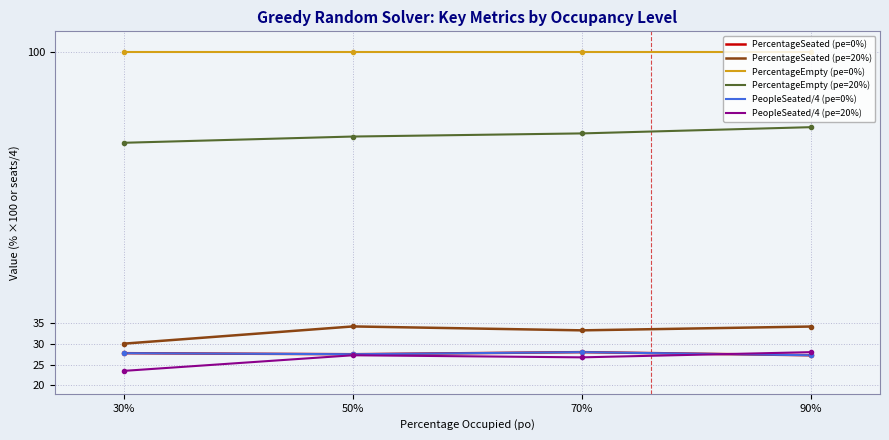

In PeopleSeated/4 (pe=0%), how many points are higher than both neighbors (excluding endpoints)?

1